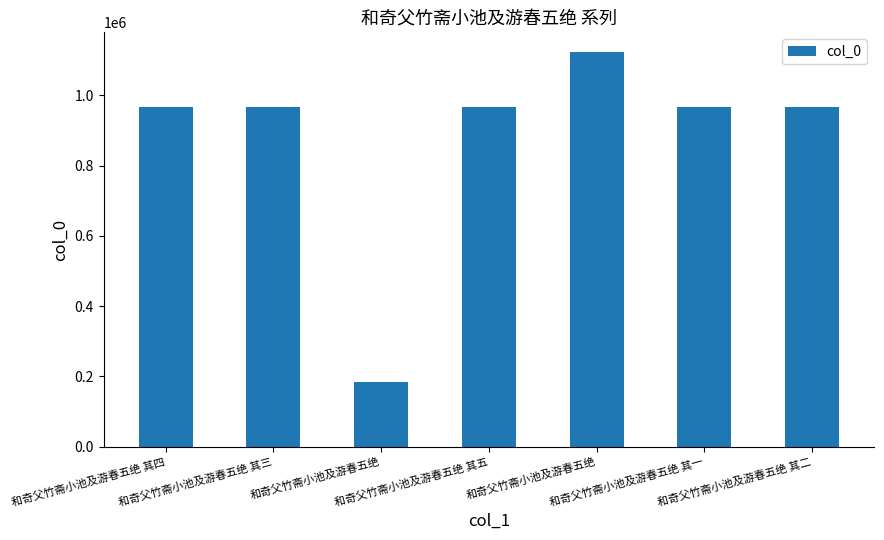

How many data points does each series have?

7